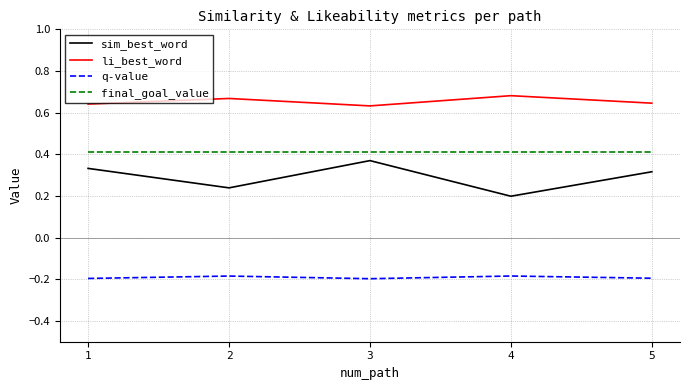

What is the spread (max minus min) of values at 5?

0.8